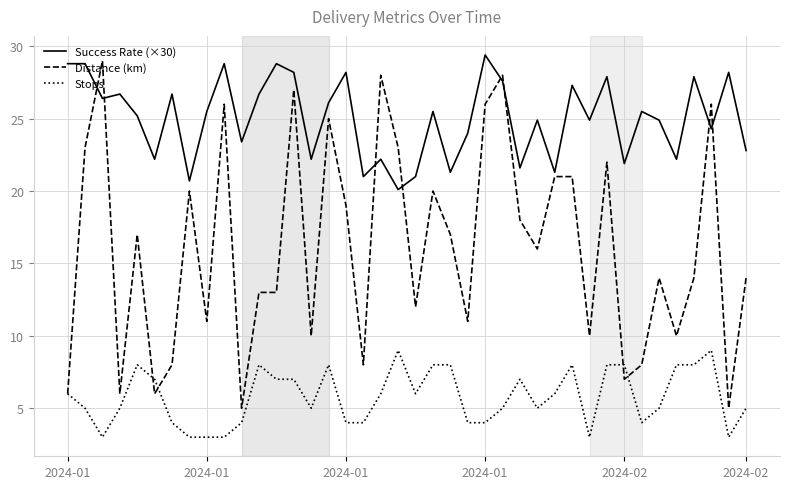

True or false: Success Rate (×30) and Distance (km) cross at least once.

True